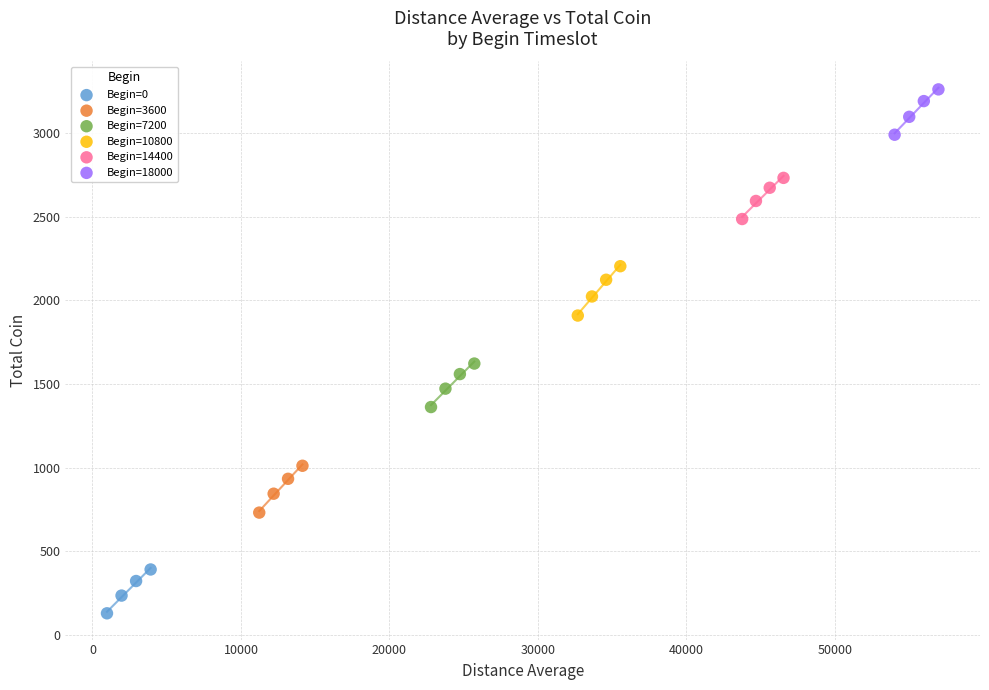

Which series has the widest spread of Y values?

Begin=10800